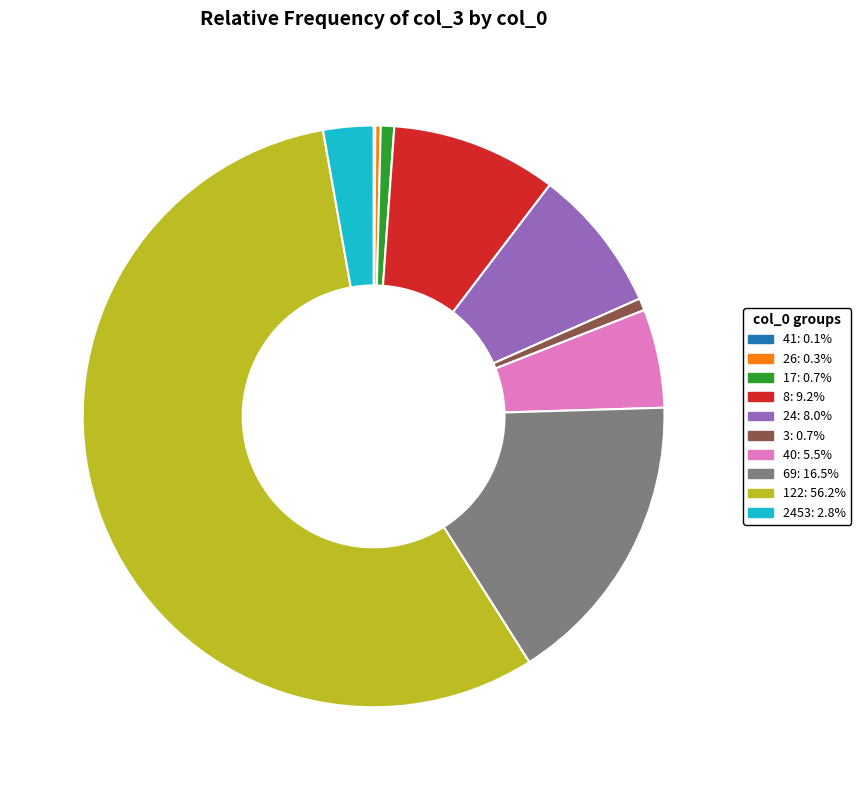

Do 17: 0.7% and 24: 8.0% together represent more than half of the pie?

No